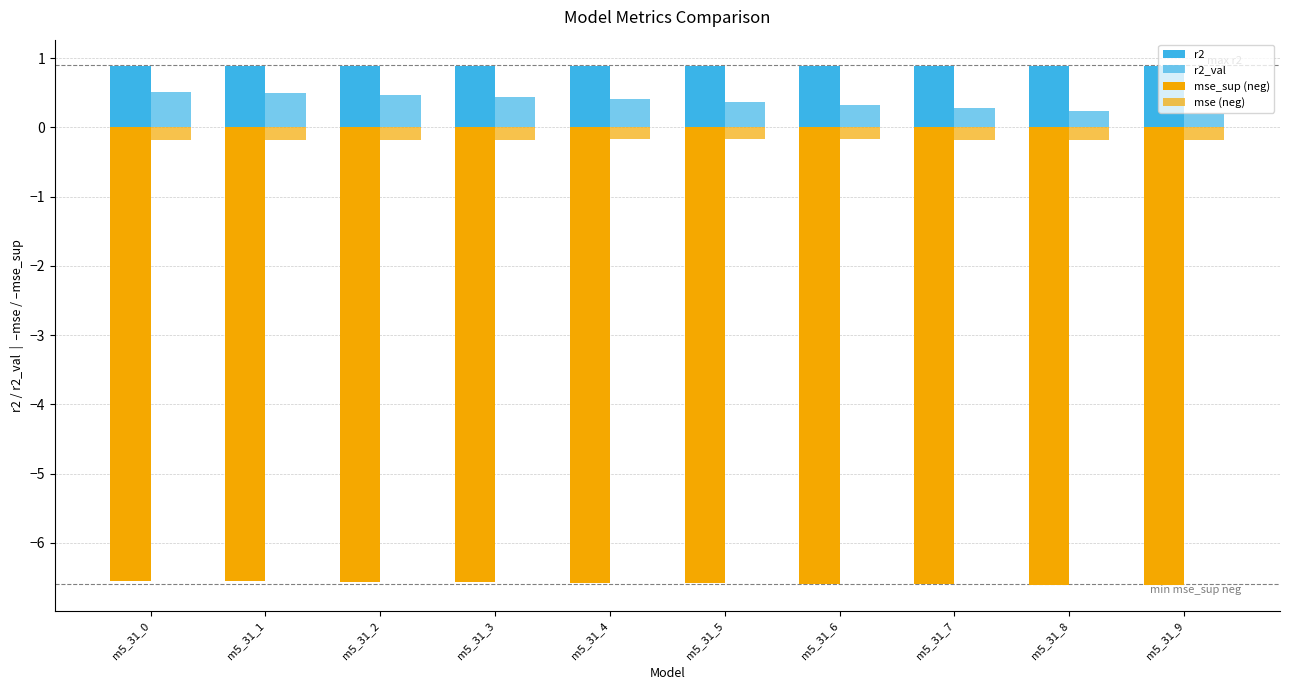

Does the chart contain stacked bars?

No